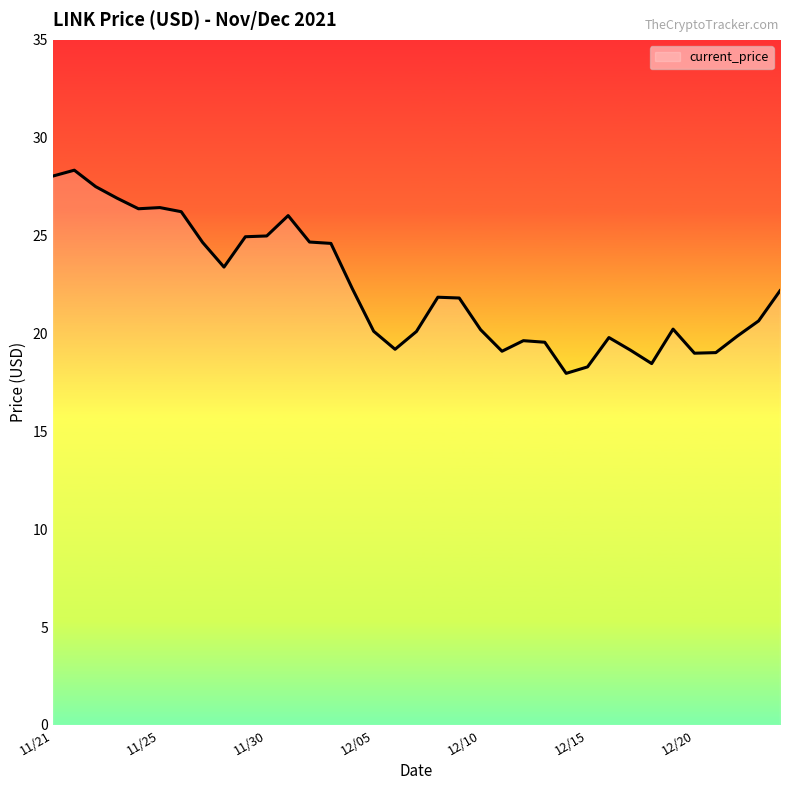

What is the minimum value shown in the chart?

18.0